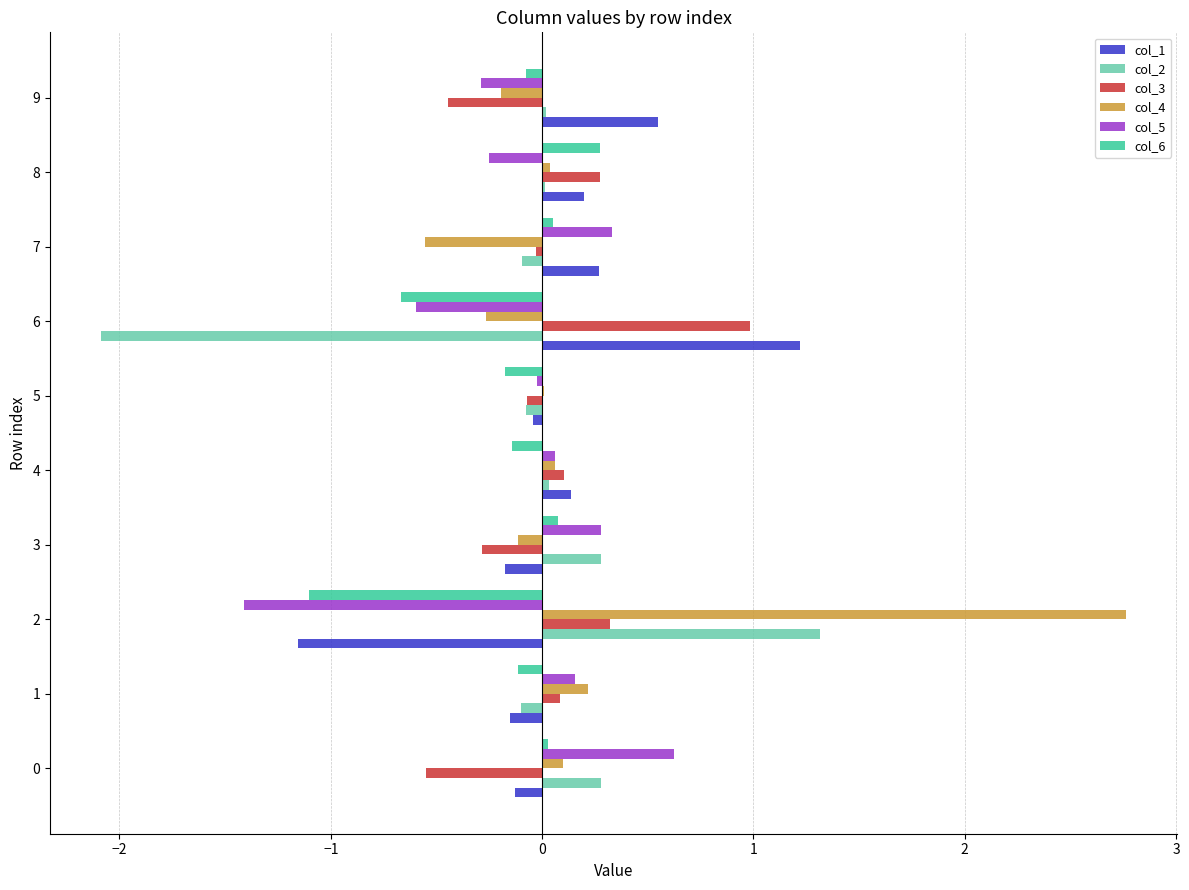

The value of col_2 at 2 is 1.3. True or false?

True